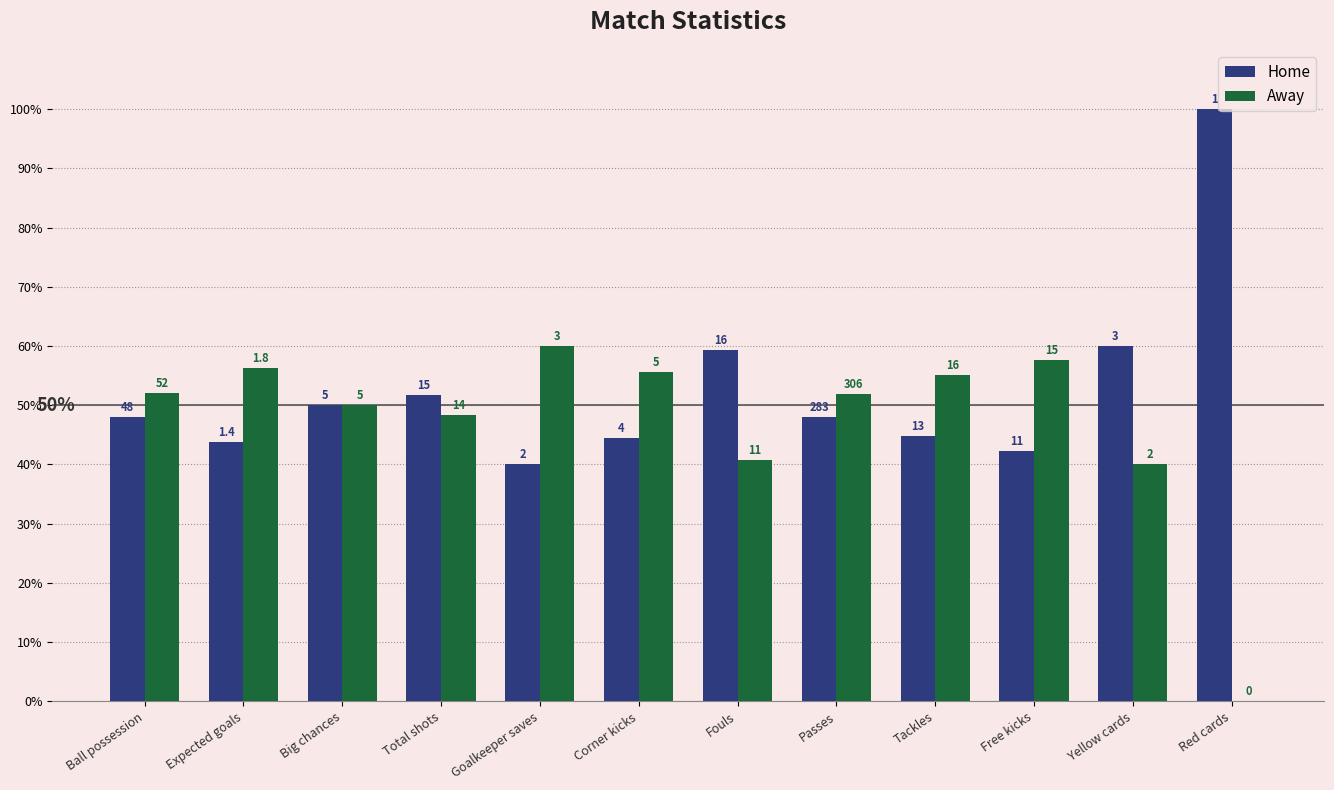

What is the label of the 8th bar from the left?

Passes